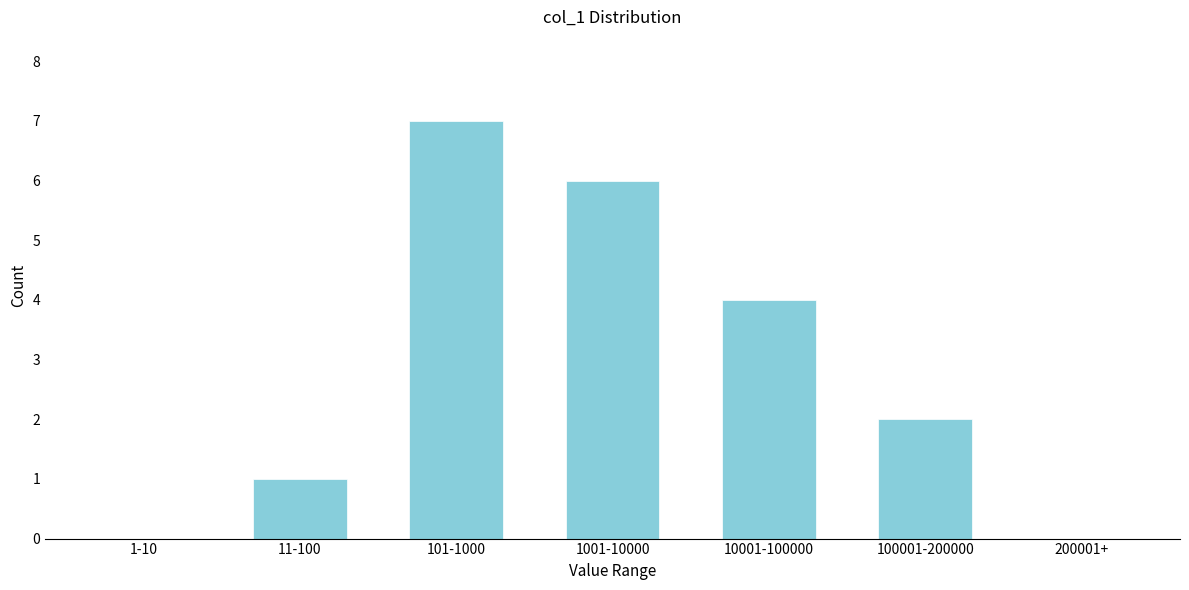

Reading left to right, list all the values displayed in this chart.

1-10=0	11-100=1	101-1000=7	1001-10000=6	10001-100000=4	100001-200000=2	200001+=0